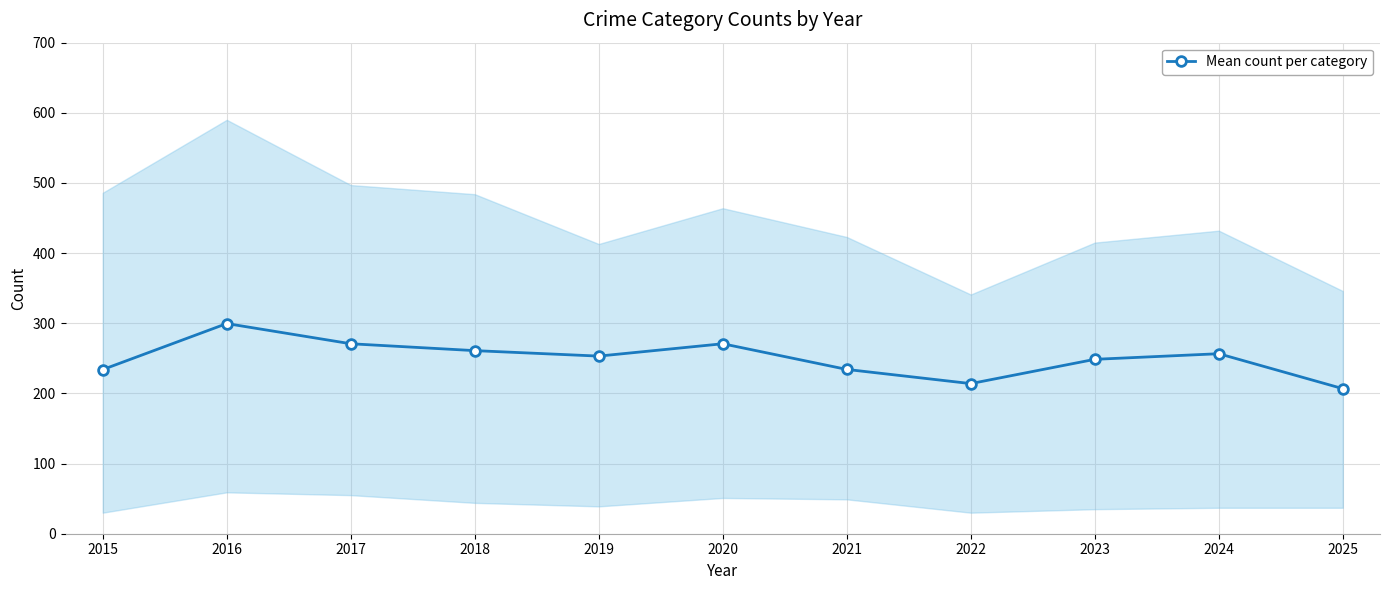

What is the difference between the maximum and minimum values?

92.8